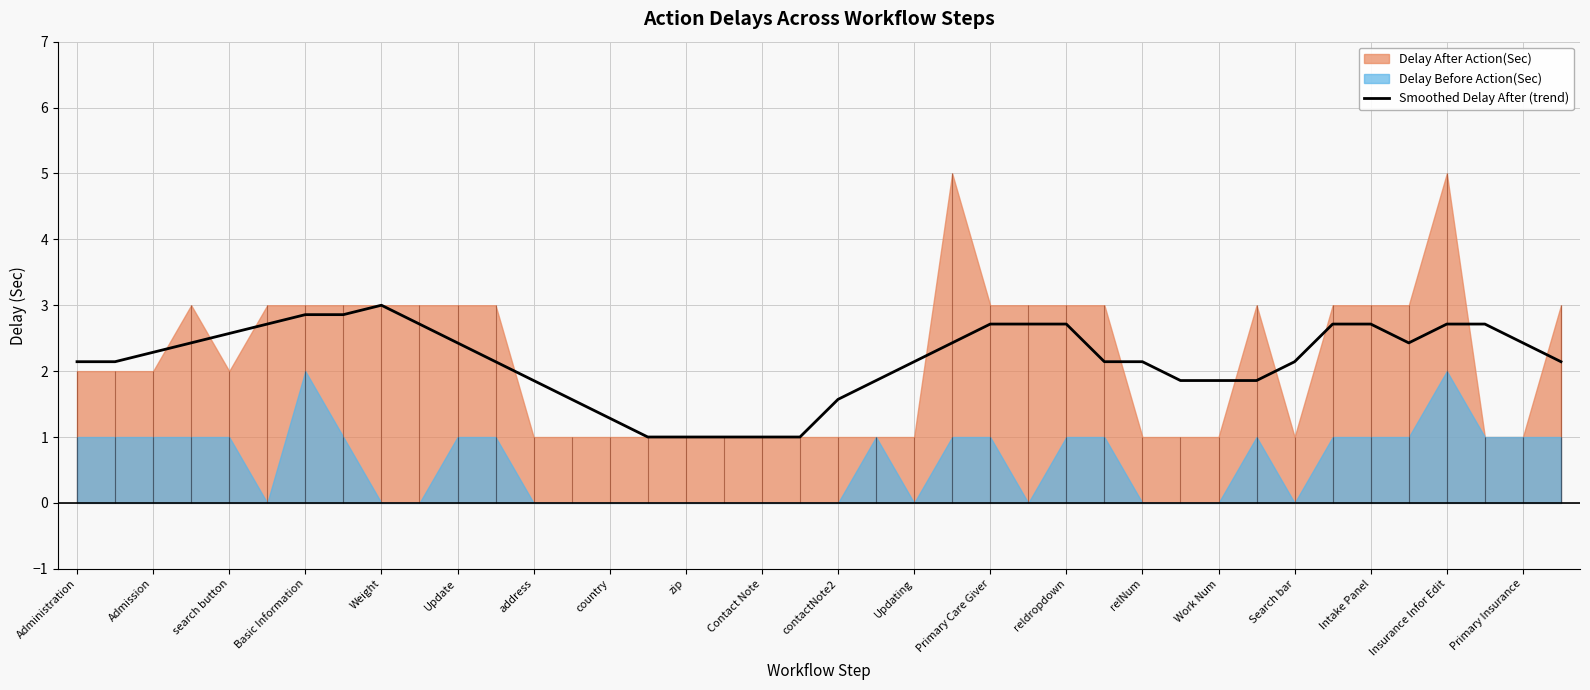

Reading left to right, what are all the values shown in this chart?

2.1	2.1	2.3	2.4	2.6	2.7	2.9	2.9	3.0	2.7	2.4	2.1	1.9	1.6	1.3	1.0	1.0	1.0	1.0	1.0	1.6	1.9	2.1	2.4	2.7	2.7	2.7	2.1	2.1	1.9	1.9	1.9	2.1	2.7	2.7	2.4	2.7	2.7	2.4	2.1